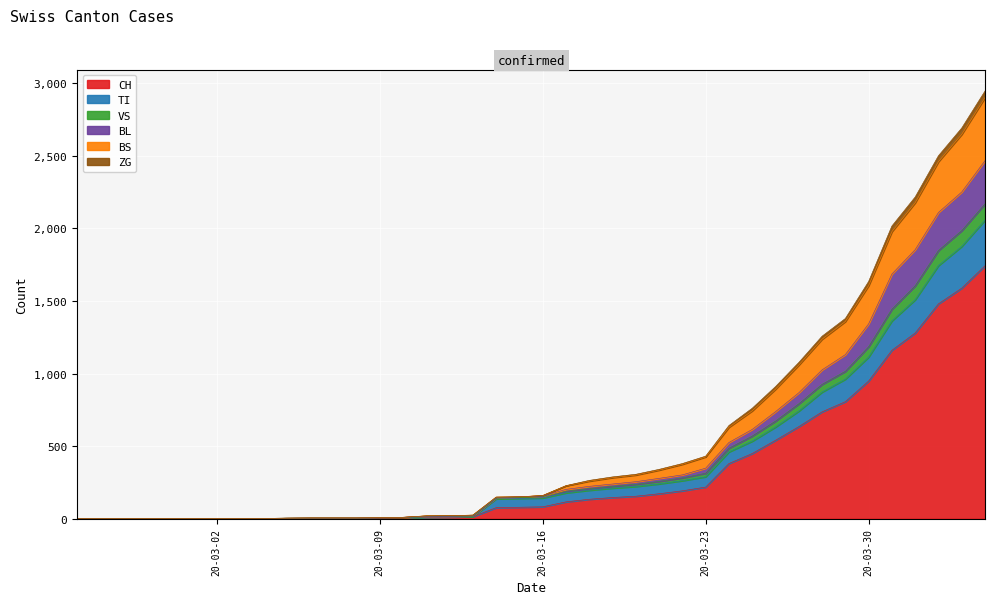

What is the maximum value for CH?

1742